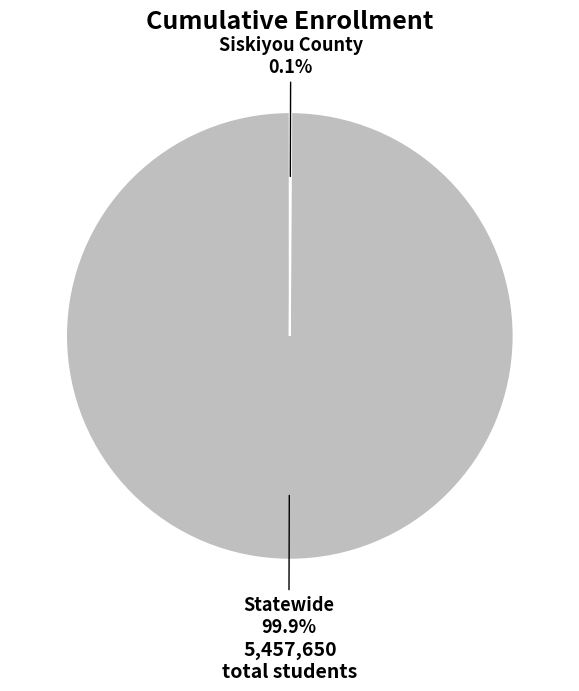

What is the largest slice in the pie chart?

Statewide